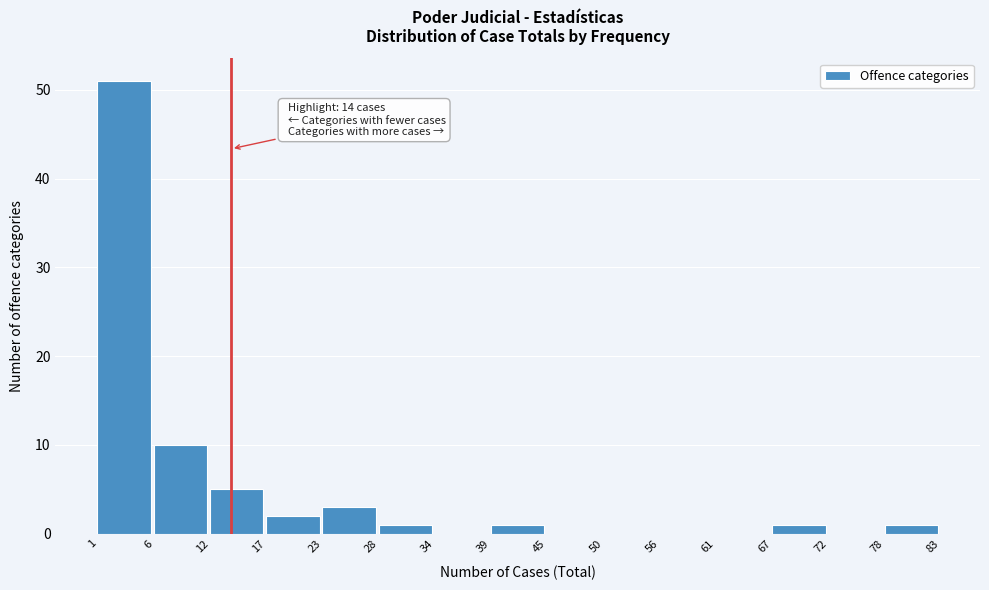

Over which range of the x-axis is the bar tallest?

1 to 6